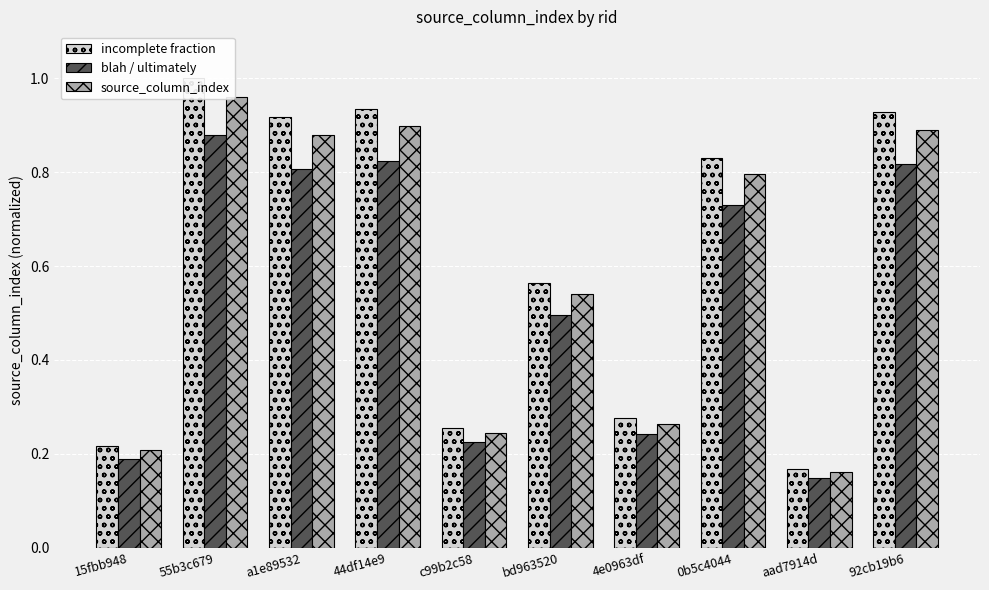

Between 44df14e9 and bd963520, which series saw the biggest shift?

incomplete fraction